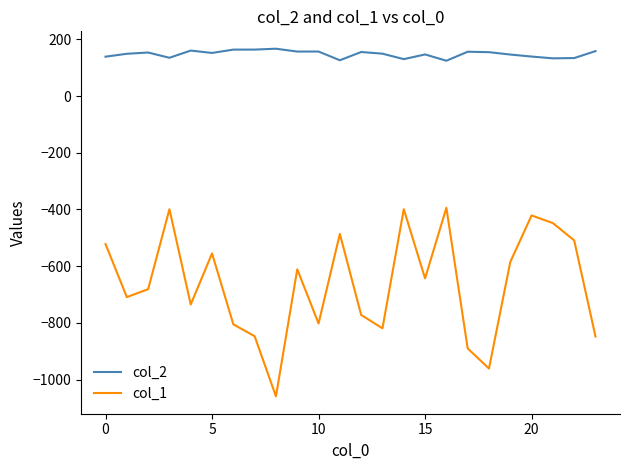

Which series has the widest spread of values?

col_1